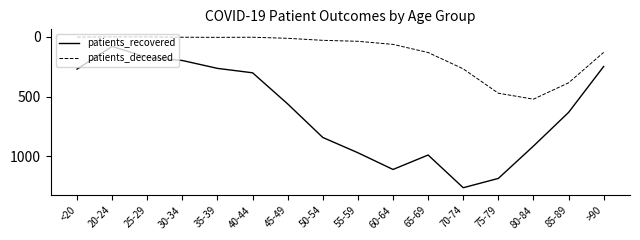

List the series in order of their overall mean, lowest first.

patients_deceased, patients_recovered